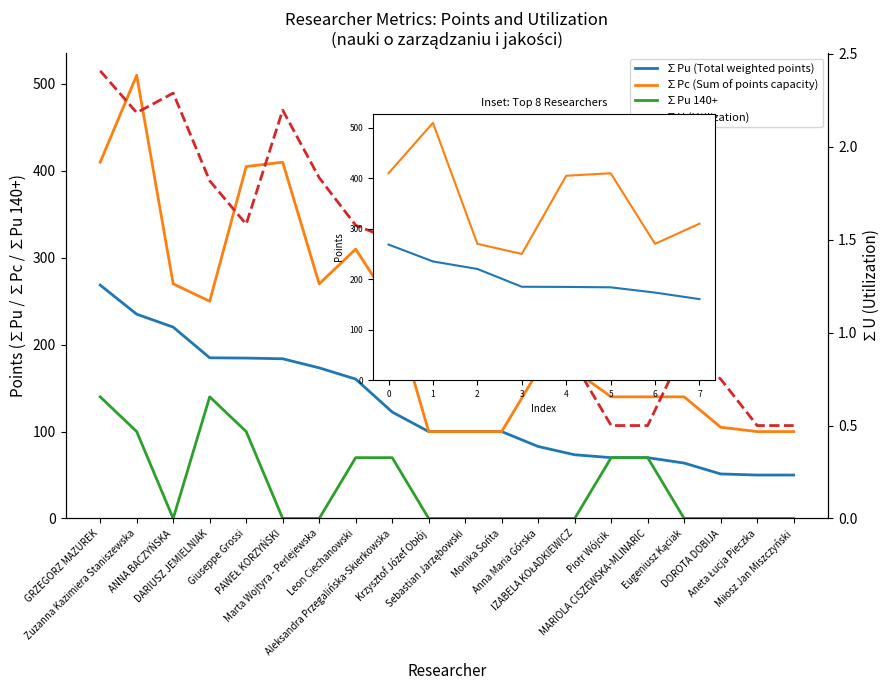

Is this an area chart (filled region under the line)?

No